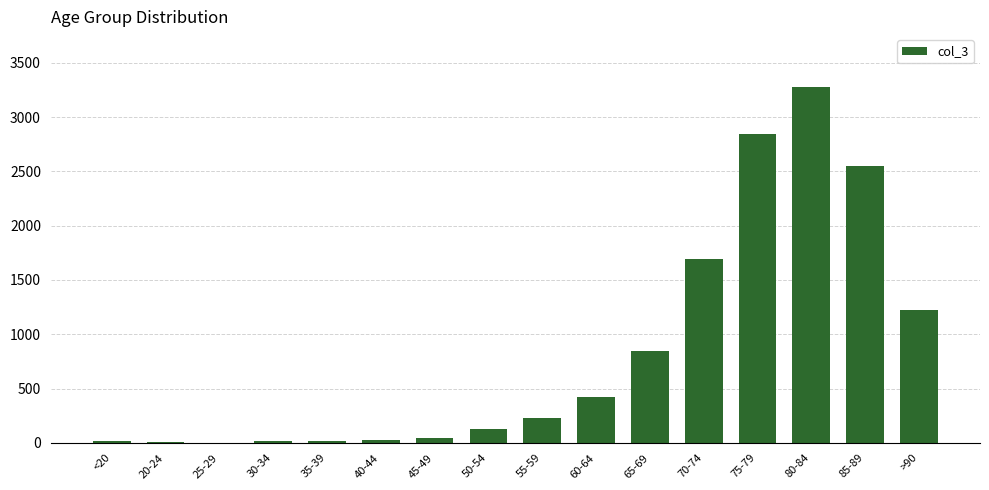

Count the number of categories in the chart.

16